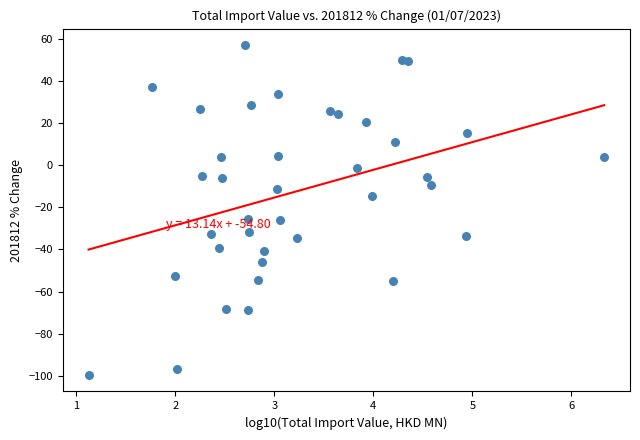

What is the range of X values (max minus min)?

5.2